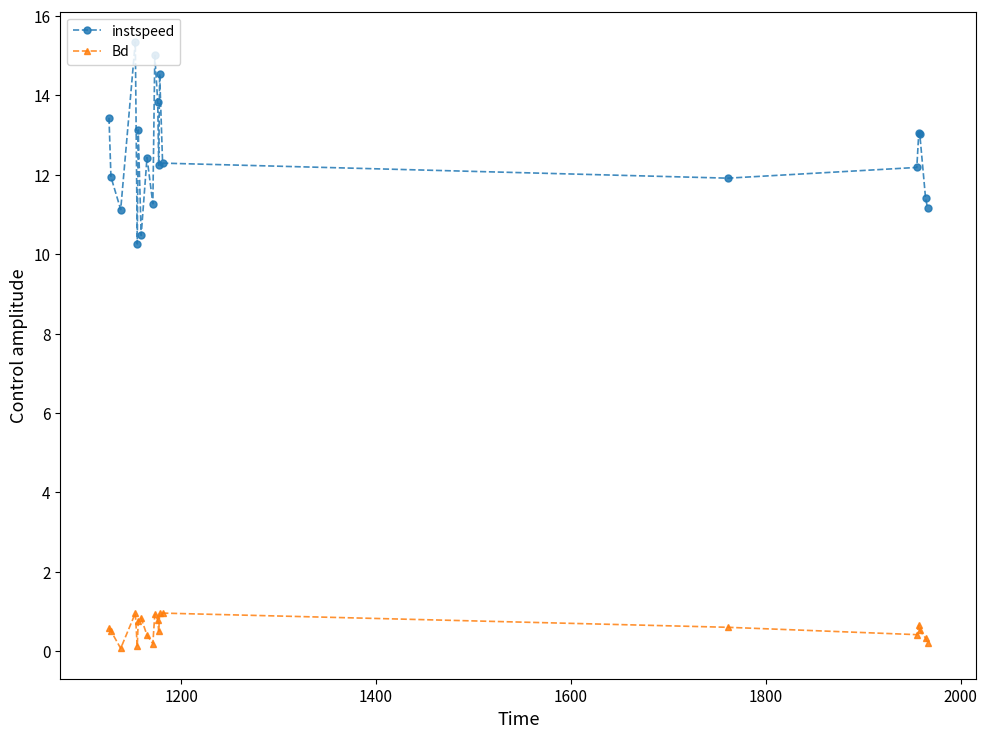

At how many categories does at least one series exceed 2?

20